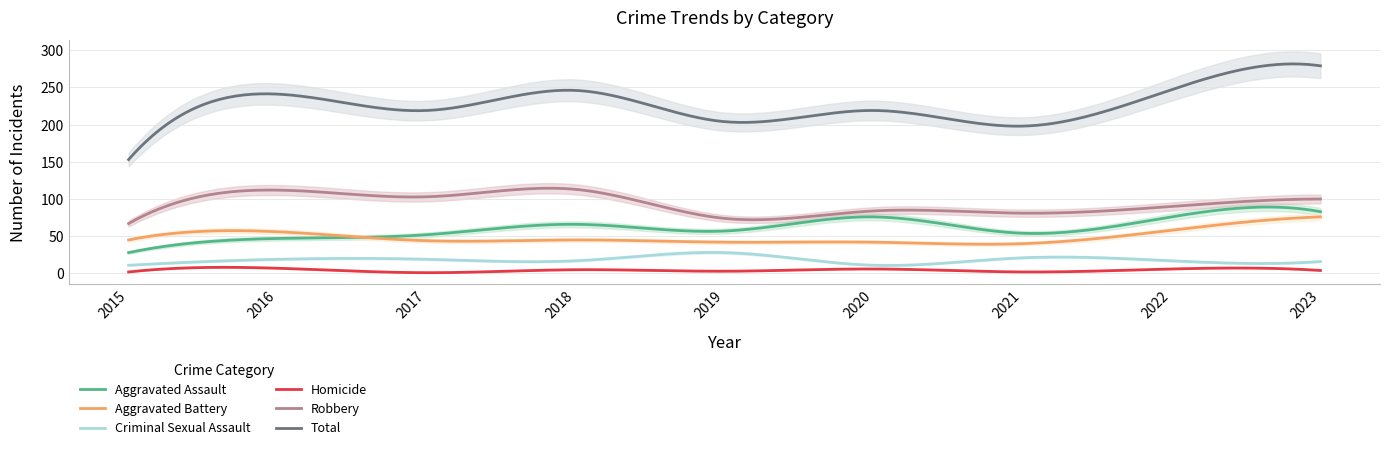

What is the difference between the Criminal Sexual Assault values at 2016 and 2023?

3